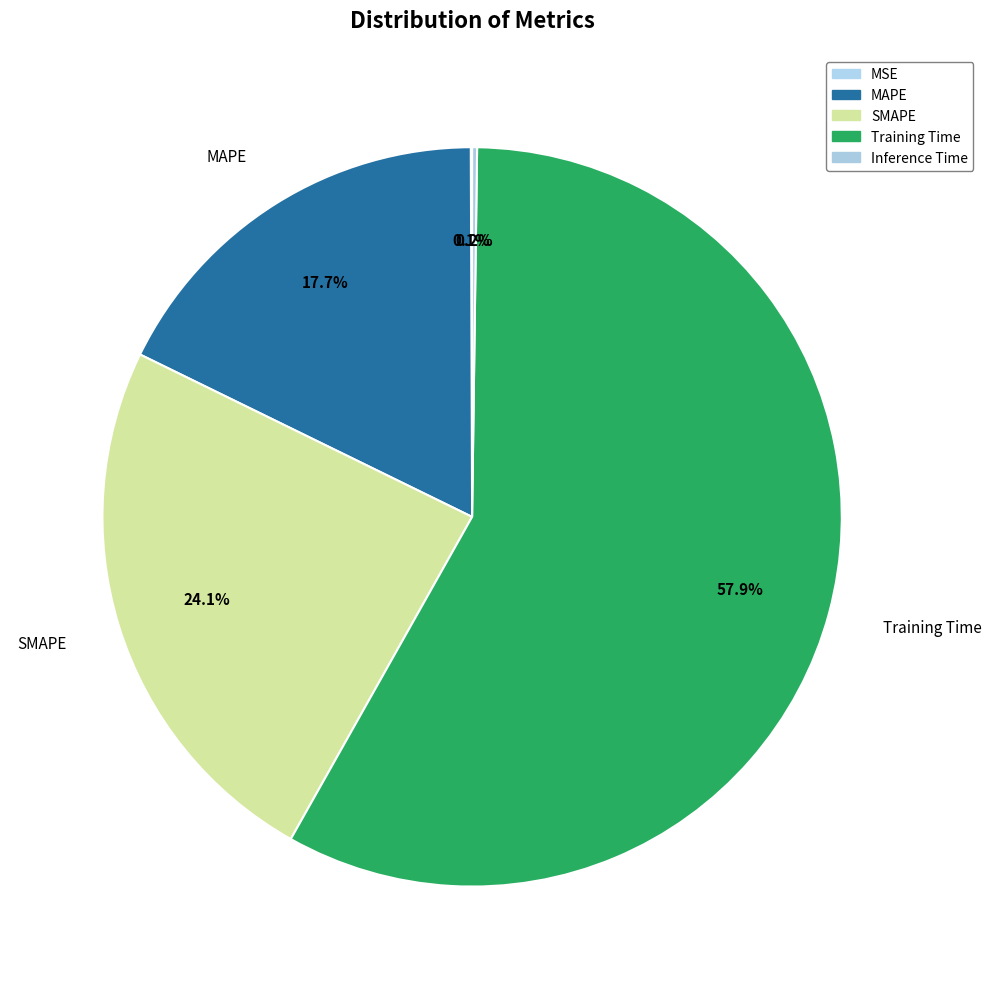

The SMAPE slice represents 24% of the pie. True or false?

True